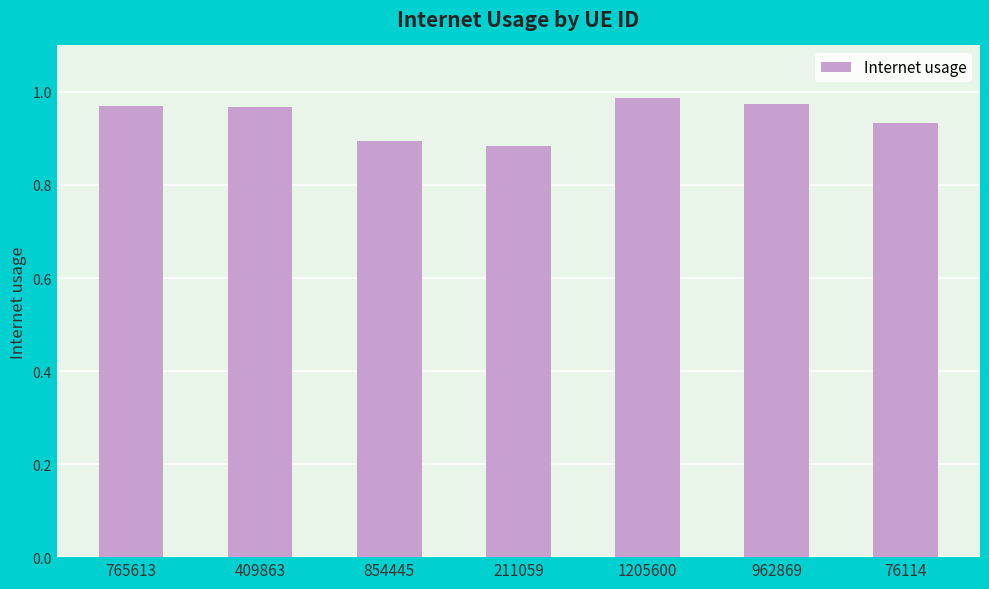

Which label corresponds to the largest value in the chart?

1205600